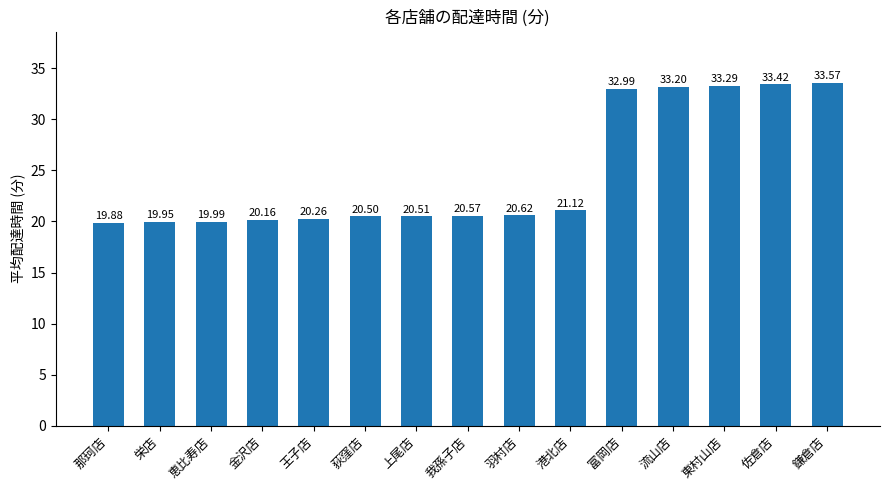

Rank the categories by value from highest to lowest.

鎌倉店, 佐倉店, 東村山店, 流山店, 富岡店, 港北店, 羽村店, 我孫子店, 上尾店, 荻窪店, 王子店, 金沢店, 恵比寿店, 栄店, 那珂店